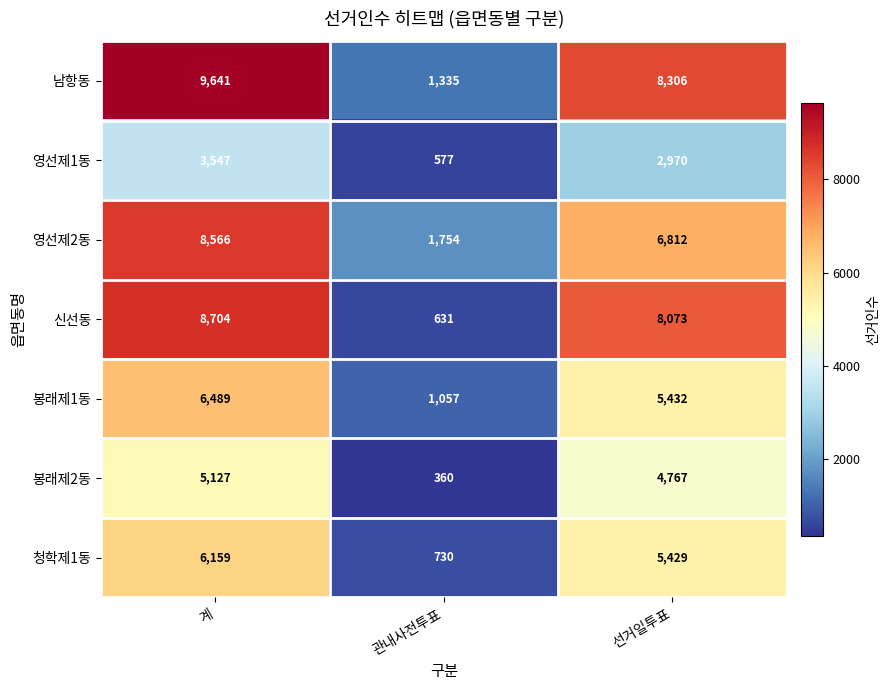

Reading left to right, what are all the values shown in this chart?

남항동: 계=9641	관내사전투표=1335	선거일투표=8306
영선제1동: 계=3547	관내사전투표=577	선거일투표=2970
영선제2동: 계=8566	관내사전투표=1754	선거일투표=6812
신선동: 계=8704	관내사전투표=631	선거일투표=8073
봉래제1동: 계=6489	관내사전투표=1057	선거일투표=5432
봉래제2동: 계=5127	관내사전투표=360	선거일투표=4767
청학제1동: 계=6159	관내사전투표=730	선거일투표=5429